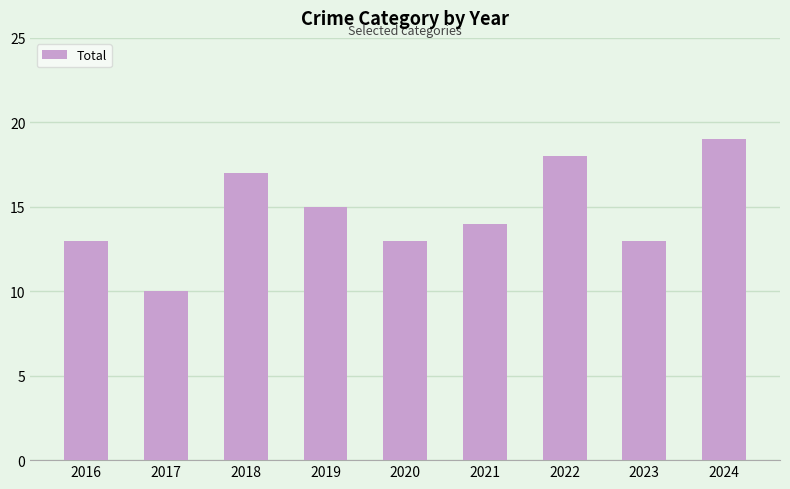

Which label corresponds to the largest value in the chart?

2024